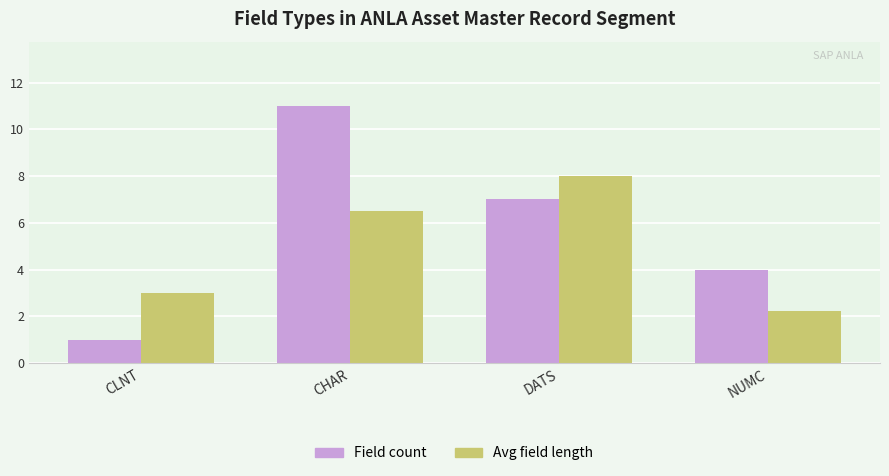

Where is Field count nearest to the value 6?

DATS